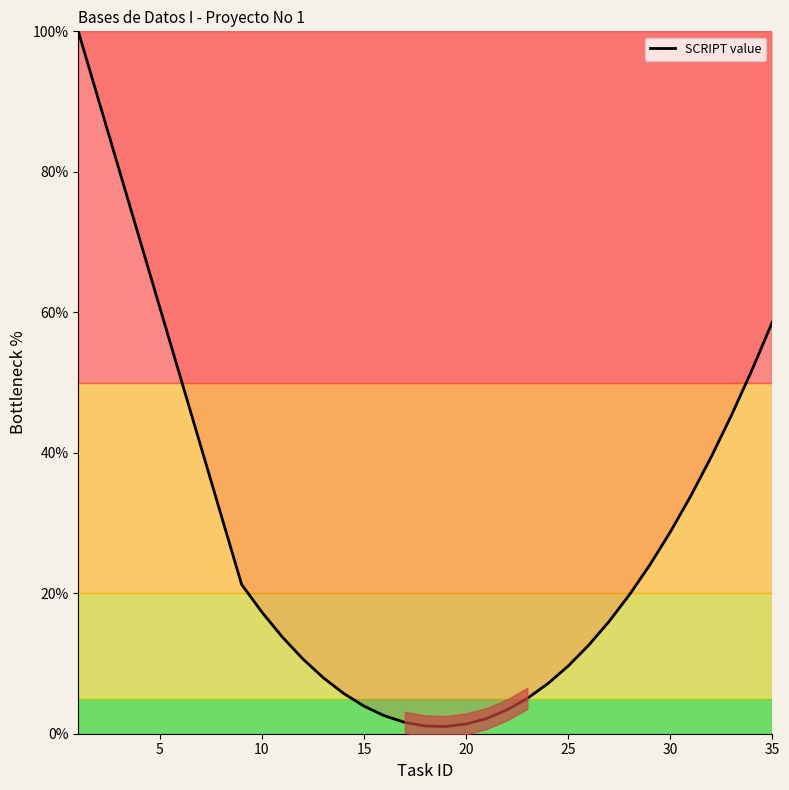

Is it true that SCRIPT value equals 1.4 at 20?

True